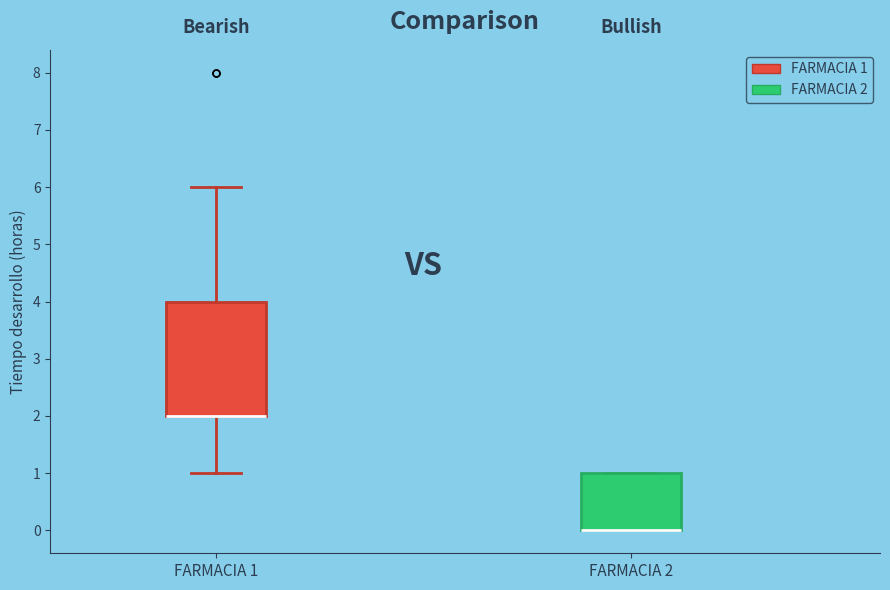

Which box is the tallest, from its lower edge to its upper edge?

FARMACIA 1